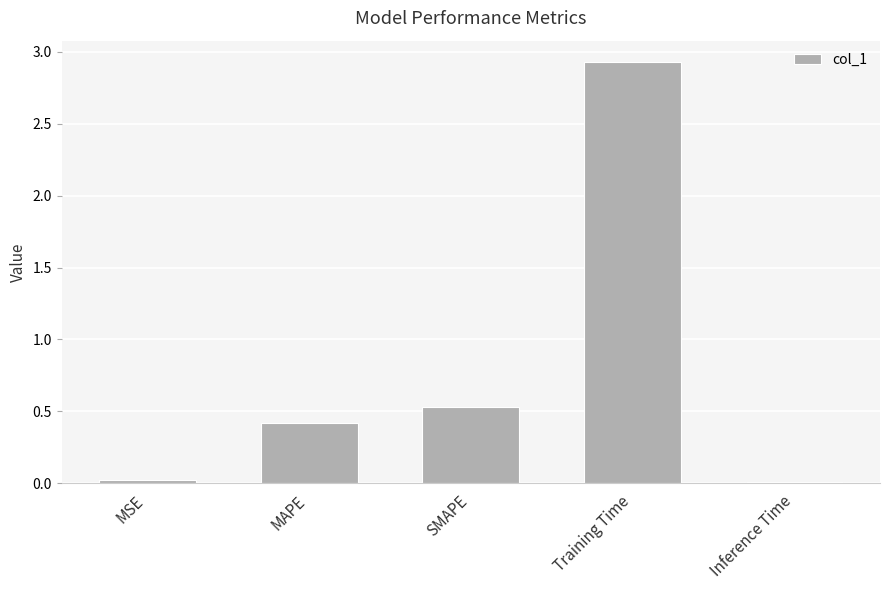

Does the chart contain stacked bars?

No